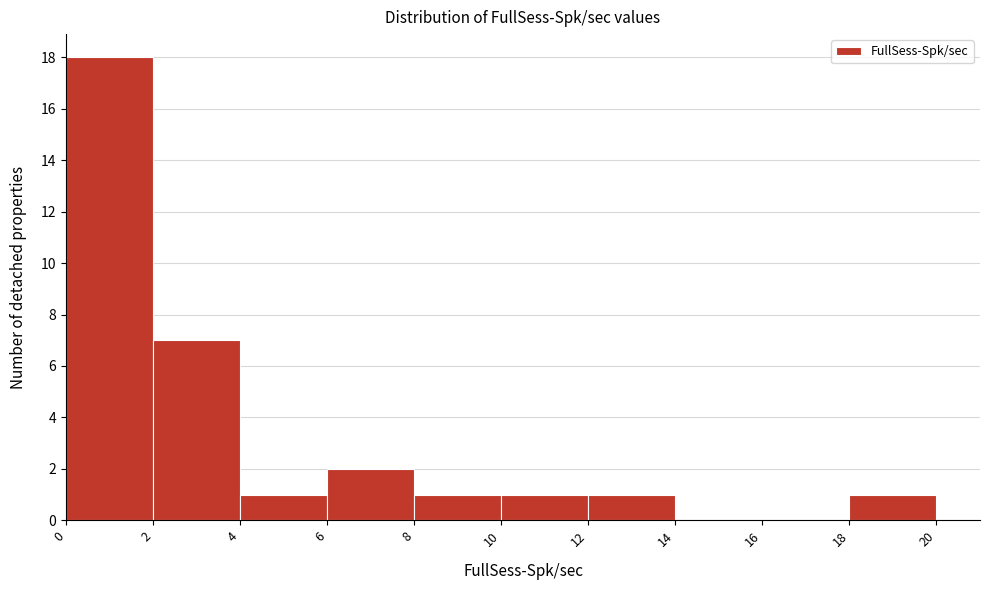

Over which range of the x-axis is the bar tallest?

0 to 2